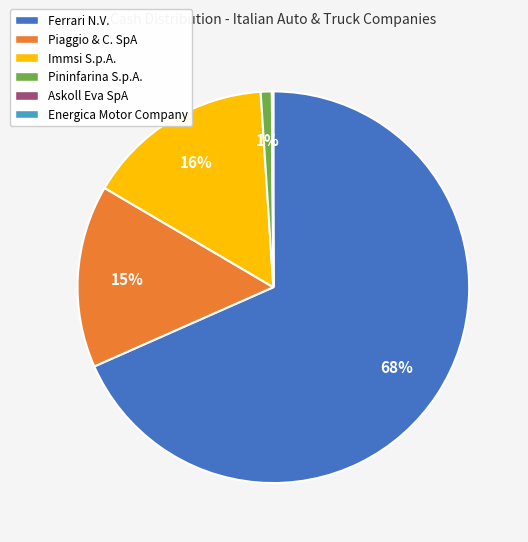

To the nearest percent, what is the average slice percentage?

17%